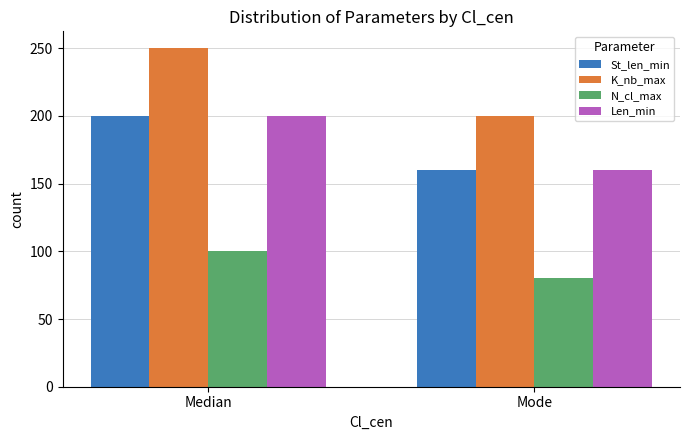

Rank the categories by Len_min value from highest to lowest.

Median, Mode